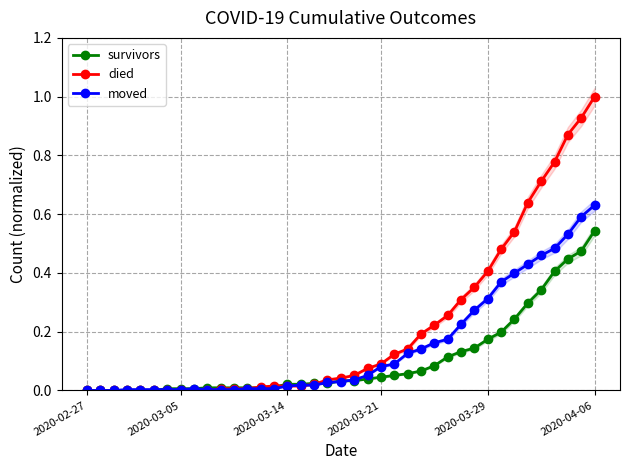

True or false: moved has a value of 0.0 at 6.

True